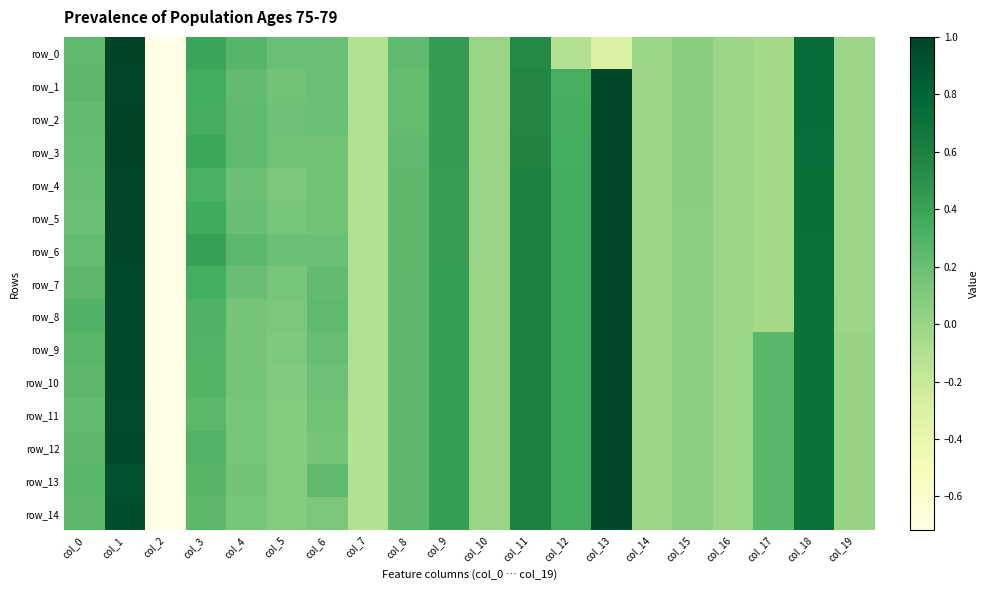

The row_4 series shows 0.2 at col_4. True or false?

True